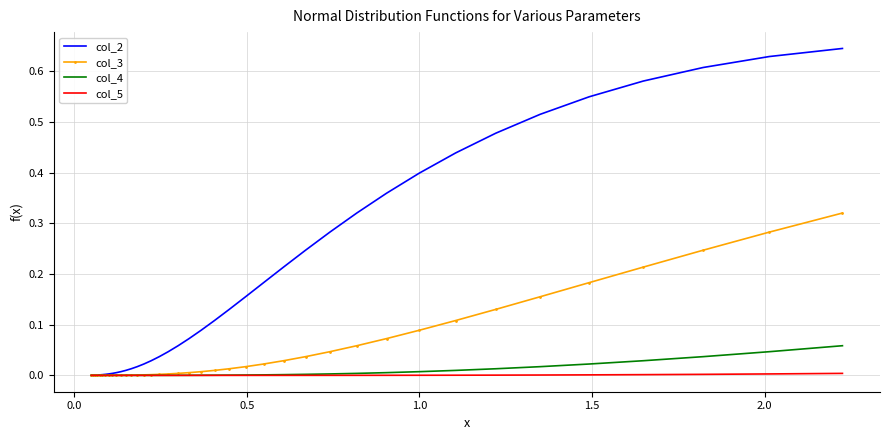

Rank the series by their maximum value, from highest to lowest.

col_2, col_3, col_4, col_5